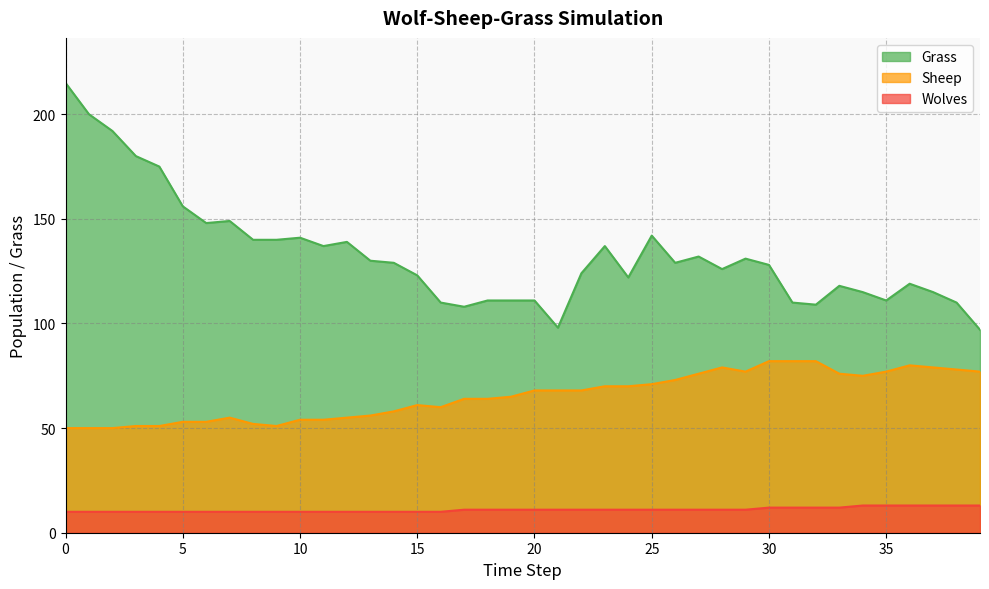

Reading right to left, extract all data points from this chart.

Grass: 97	110	115	119	111	115	118	109	110	128	131	126	132	129	142	122	137	124	98	111	111	111	108	110	123	129	130	139	137	141	140	140	149	148	156	175	180	192	200	215
Sheep: 77	78	79	80	77	75	76	82	82	82	77	79	76	73	71	70	70	68	68	68	65	64	64	60	61	58	56	55	54	54	51	52	55	53	53	51	51	50	50	50
Wolves: 13	13	13	13	13	13	12	12	12	12	11	11	11	11	11	11	11	11	11	11	11	11	11	10	10	10	10	10	10	10	10	10	10	10	10	10	10	10	10	10